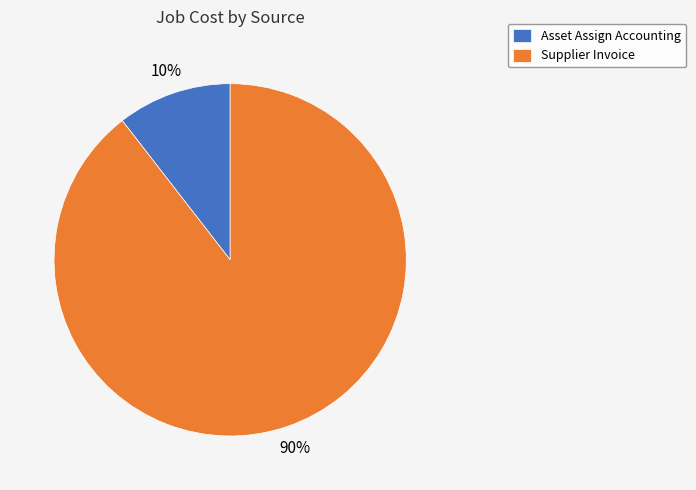

True or false: Asset Assign Accounting accounts for 10% of the total.

True